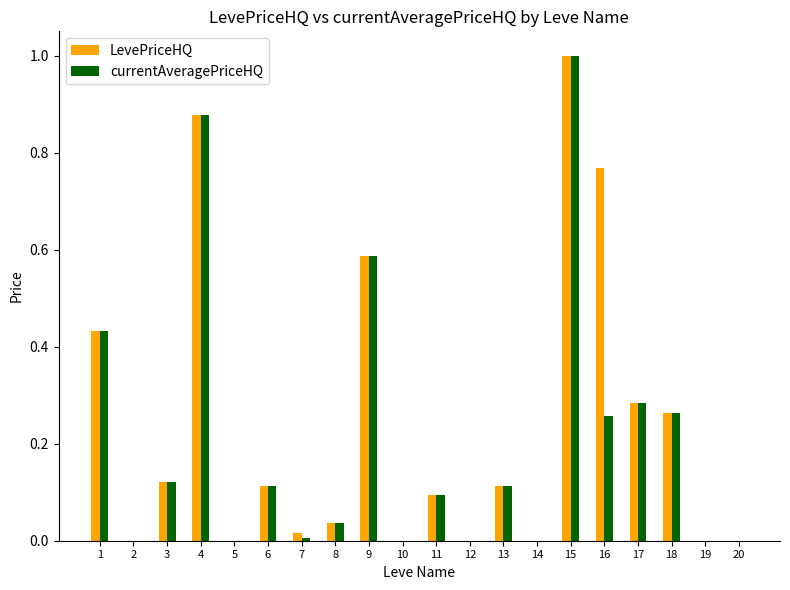

The value of LevePriceHQ at 13 is 0.1. True or false?

True